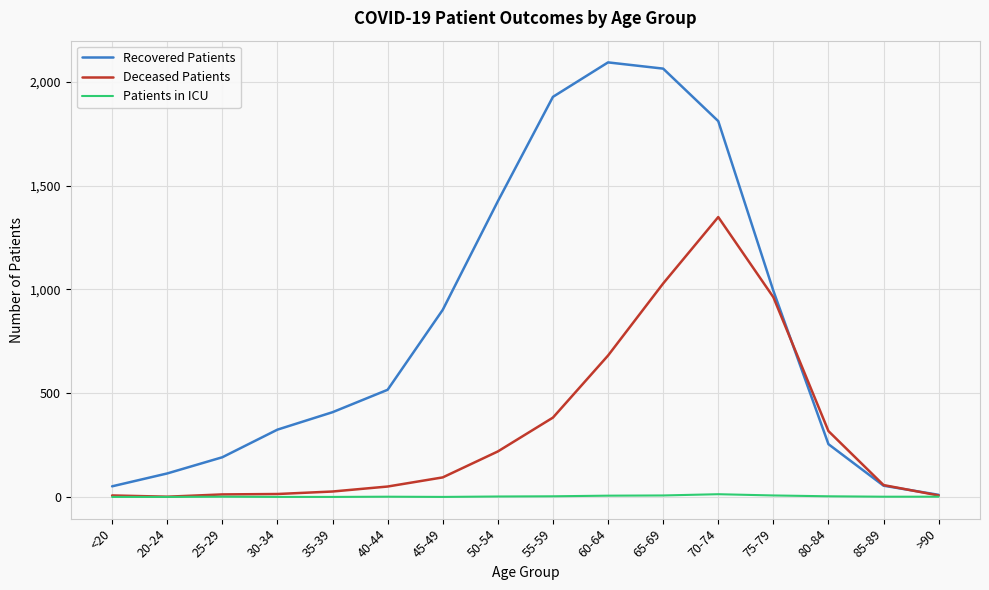

List the series in order of their overall mean, highest first.

Recovered Patients, Deceased Patients, Patients in ICU